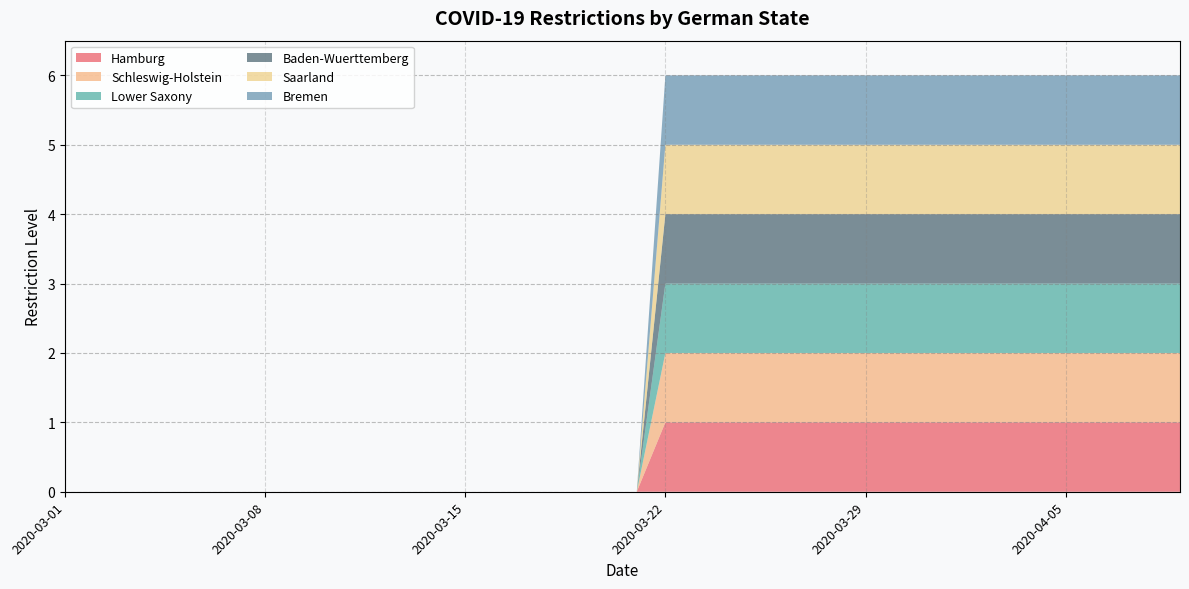

Reading left to right, what are all the values shown in this chart?

Hamburg: 0	0	0	0	0	0	0	0	0	0	0	0	0	0	0	0	0	0	0	0	0	1	1	1	1	1	1	1	1	1	1	1	1	1	1	1	1	1	1	1
Schleswig-Holstein: 0	0	0	0	0	0	0	0	0	0	0	0	0	0	0	0	0	0	0	0	0	1	1	1	1	1	1	1	1	1	1	1	1	1	1	1	1	1	1	1
Lower Saxony: 0	0	0	0	0	0	0	0	0	0	0	0	0	0	0	0	0	0	0	0	0	1	1	1	1	1	1	1	1	1	1	1	1	1	1	1	1	1	1	1
Baden-Wuerttemberg: 0	0	0	0	0	0	0	0	0	0	0	0	0	0	0	0	0	0	0	0	0	1	1	1	1	1	1	1	1	1	1	1	1	1	1	1	1	1	1	1
Saarland: 0	0	0	0	0	0	0	0	0	0	0	0	0	0	0	0	0	0	0	0	0	1	1	1	1	1	1	1	1	1	1	1	1	1	1	1	1	1	1	1
Bremen: 0	0	0	0	0	0	0	0	0	0	0	0	0	0	0	0	0	0	0	0	0	1	1	1	1	1	1	1	1	1	1	1	1	1	1	1	1	1	1	1